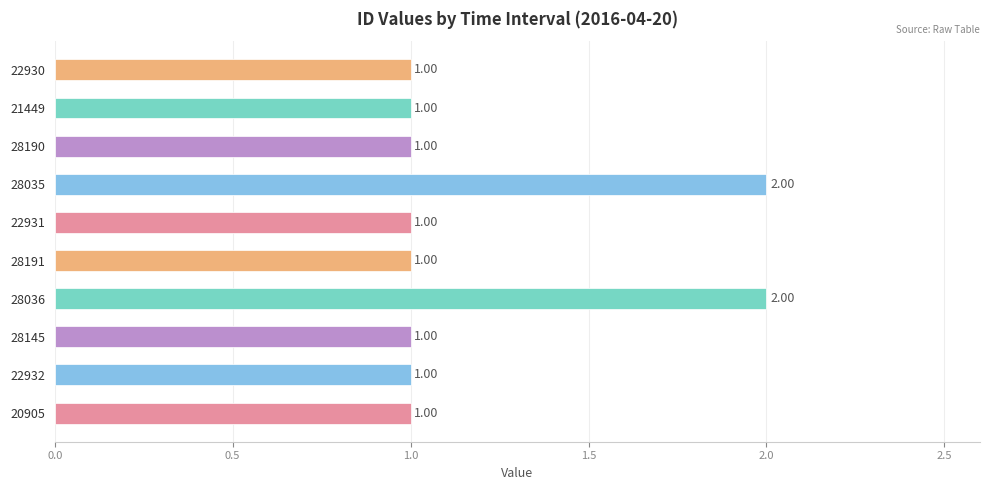

What is the change in value from 20905 to 28036?

+1